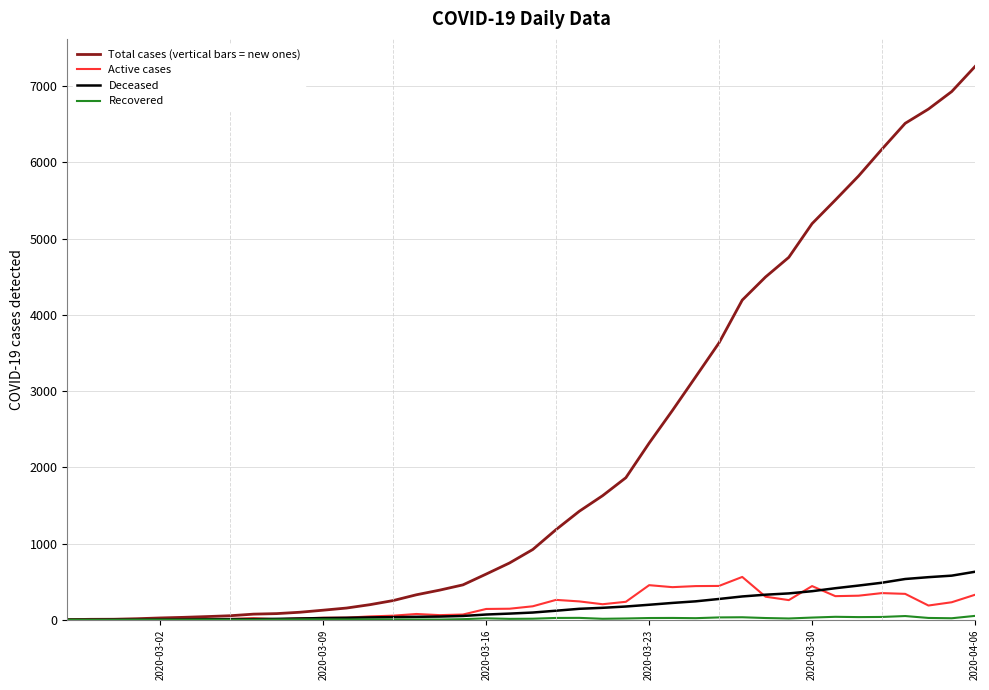

What is the maximum value for Active cases?

562